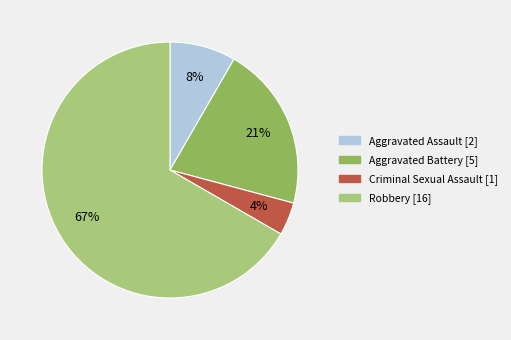

Which category has the smallest portion of the pie?

Criminal Sexual Assault